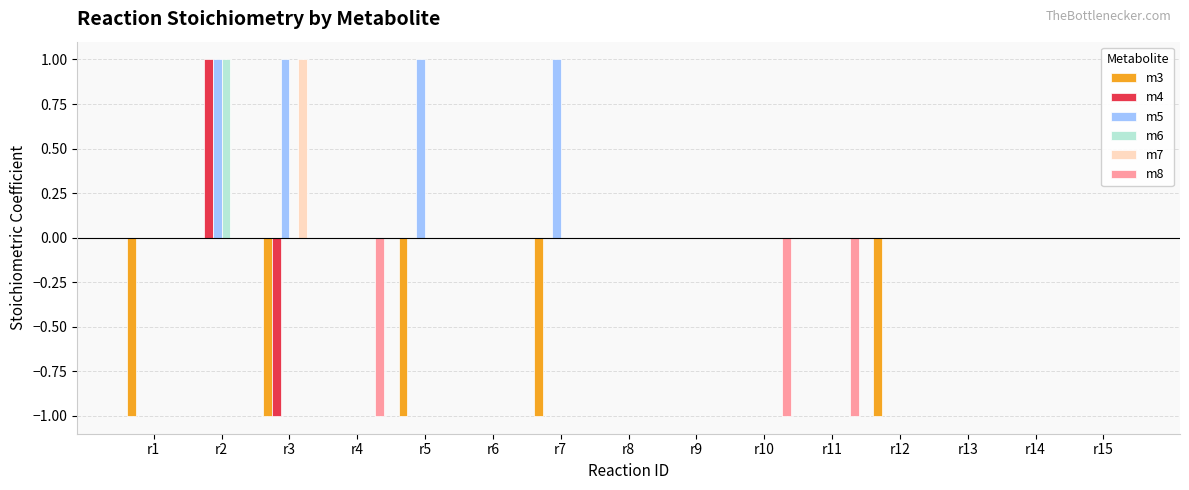

True or false: m8 has a value of -1 at r2.

False